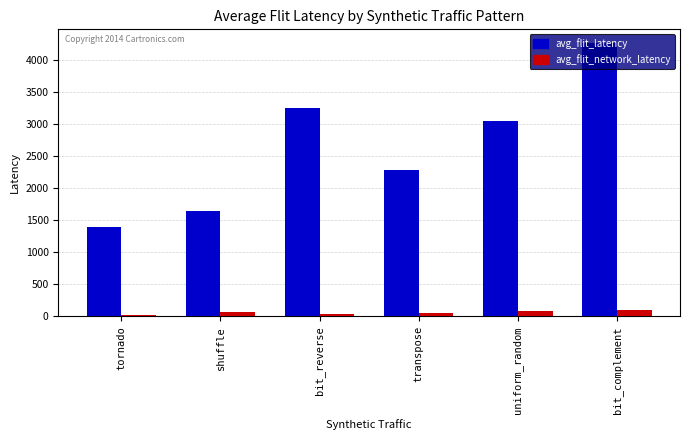

What is the label of the 4th bar from the right?

bit_reverse